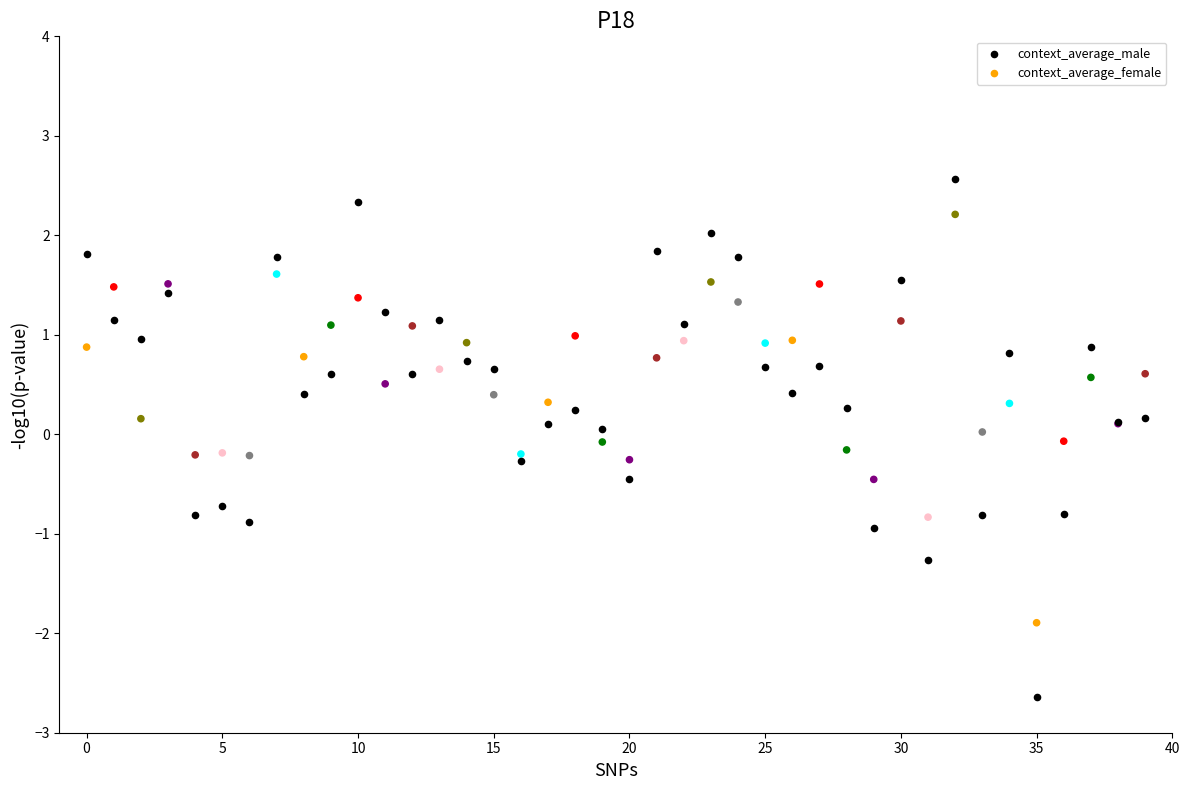

Which series reaches the minimum Y coordinate?

context_average_male